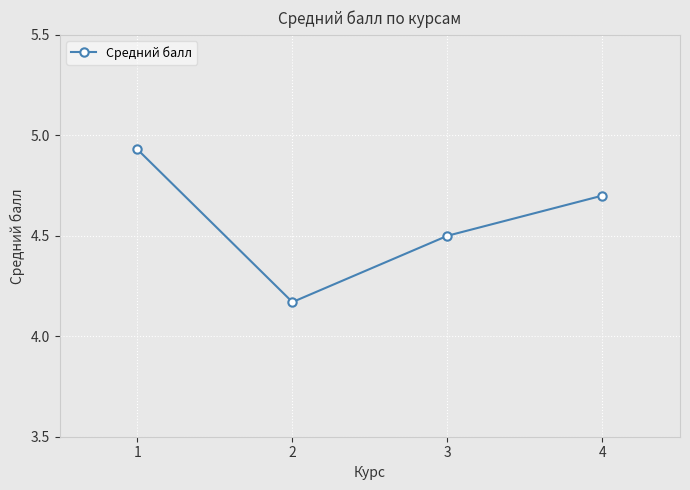

Approximately how many times larger is the value at 3 compared to 2?

1.1